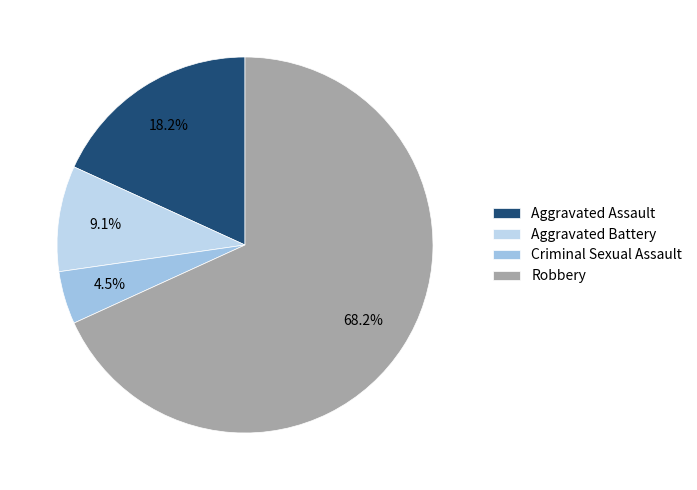

Which has a higher value, Aggravated Assault or Criminal Sexual Assault?

Aggravated Assault